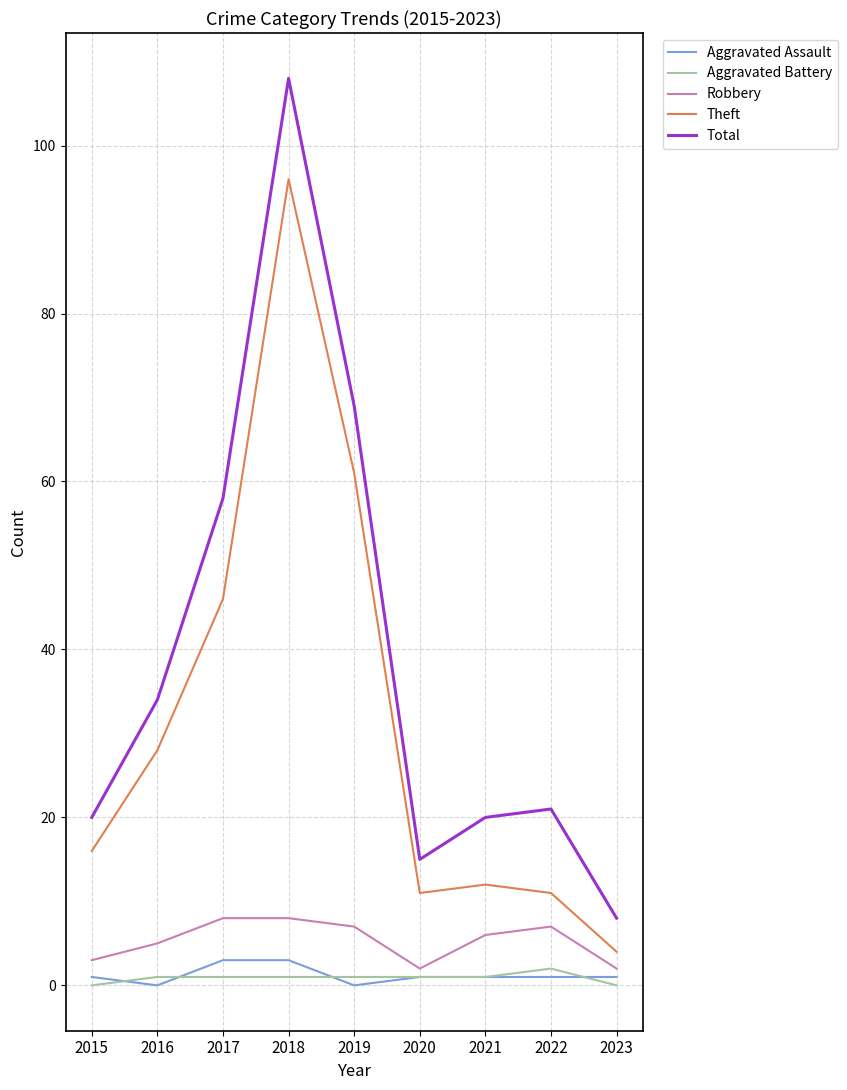

At which label is Total closest to 58?

2017